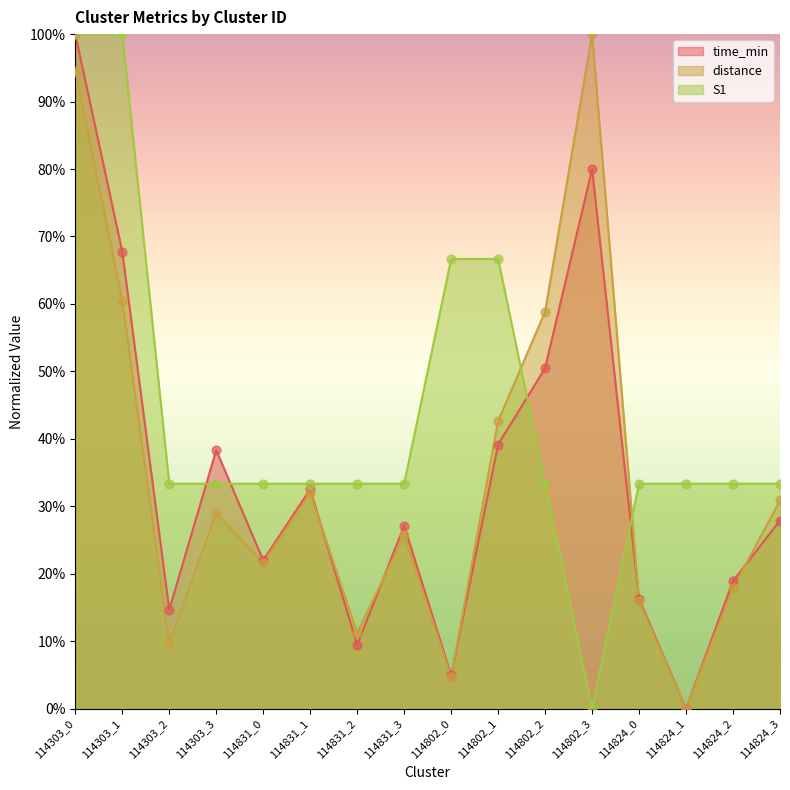

What are all the series names shown in the legend?

time_min, distance, S1